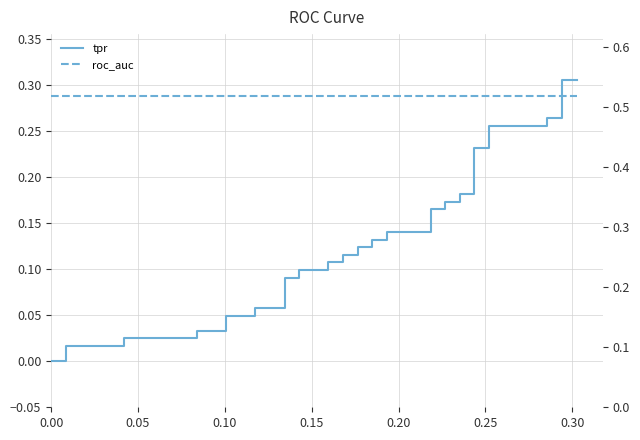

Count the number of categories in the chart.

40